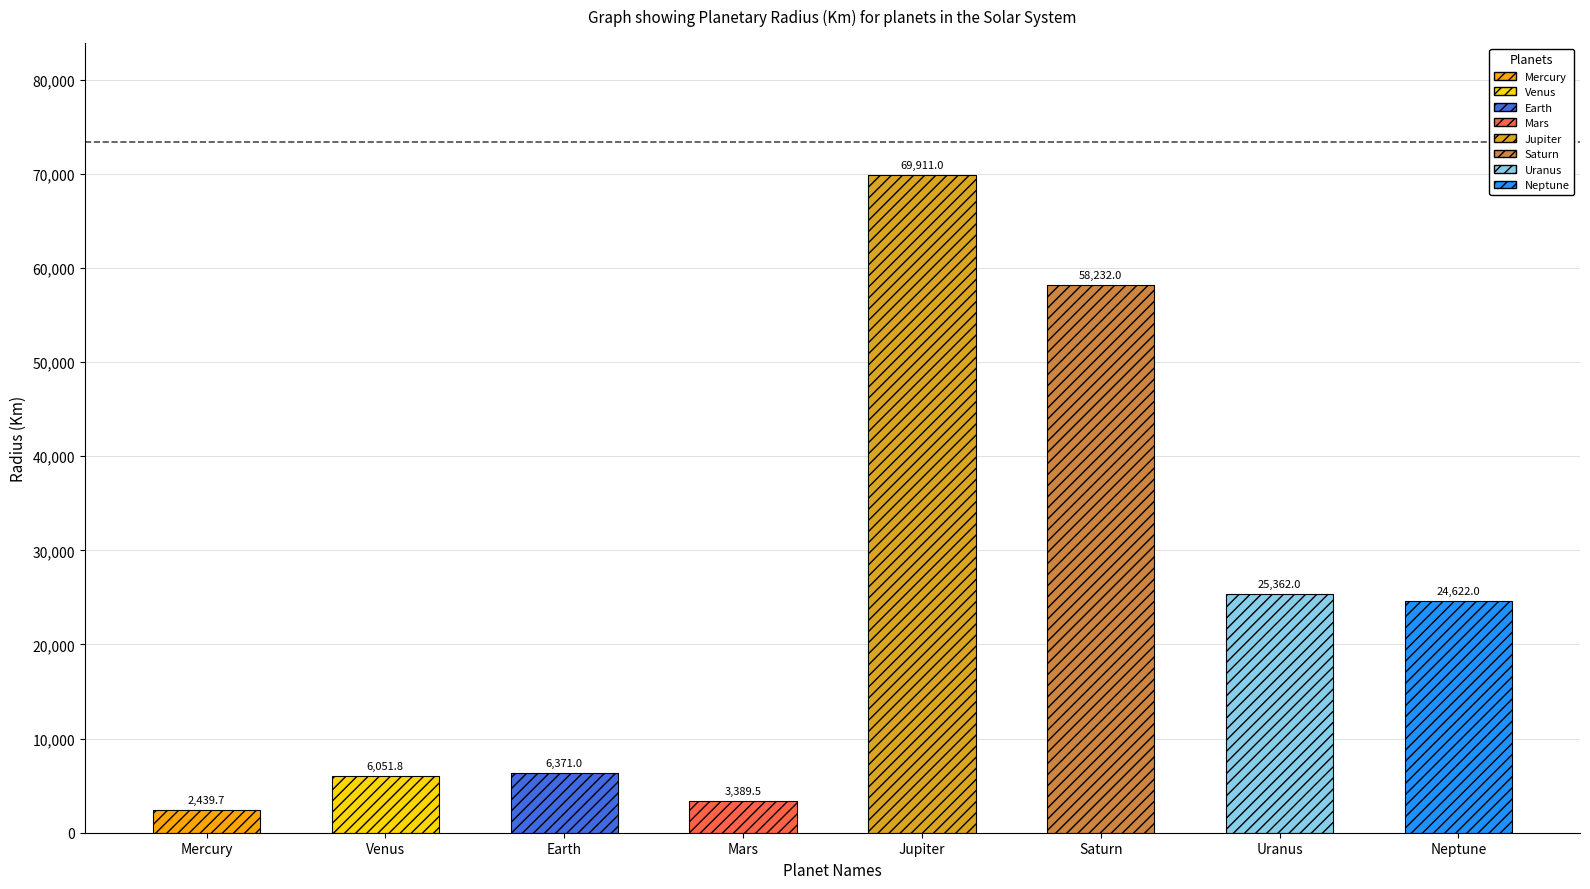

What is the change in value from Venus to Mars?

-2662.3